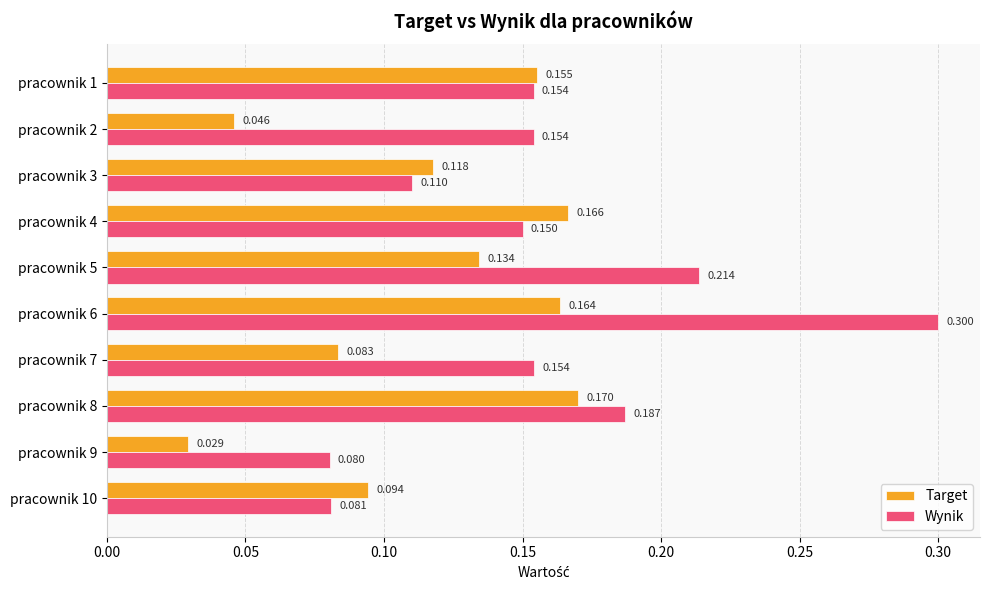

Which series has the largest total across all categories?

Wynik